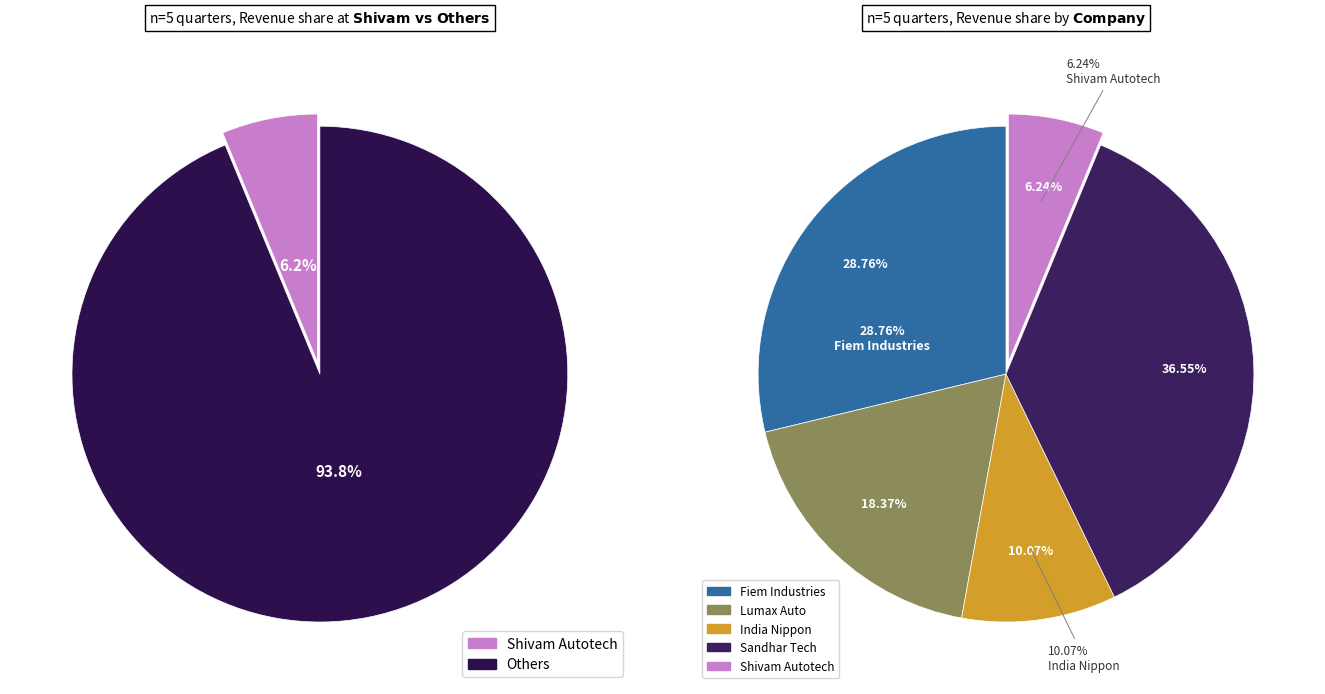

Is there a majority slice in this chart?

No